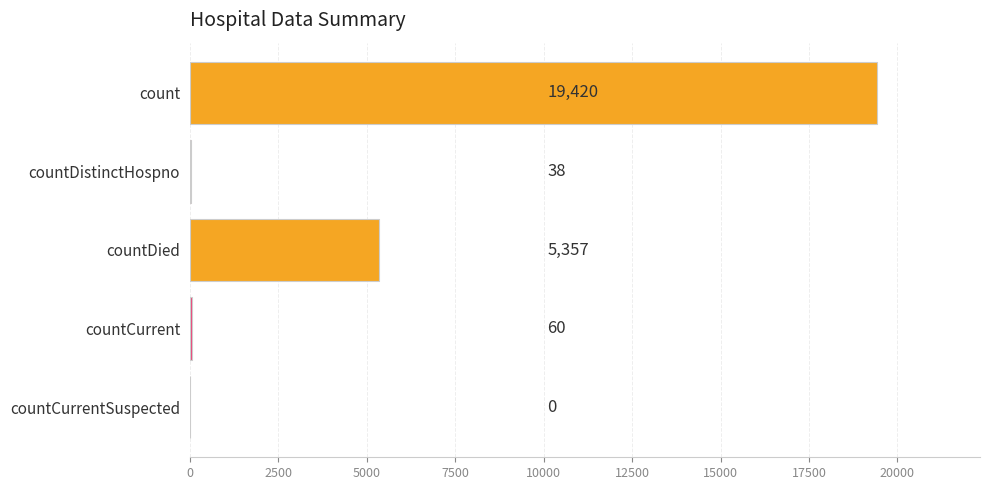

What is the sum of all values?

24875